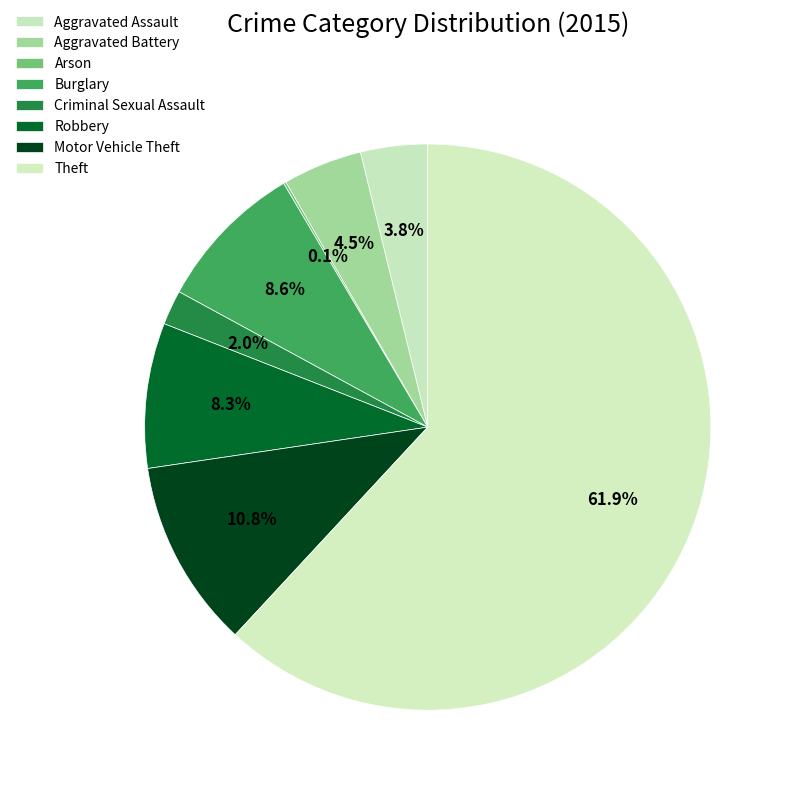

Approximately how many times larger is the value at Criminal Sexual Assault compared to Aggravated Assault?

0.5